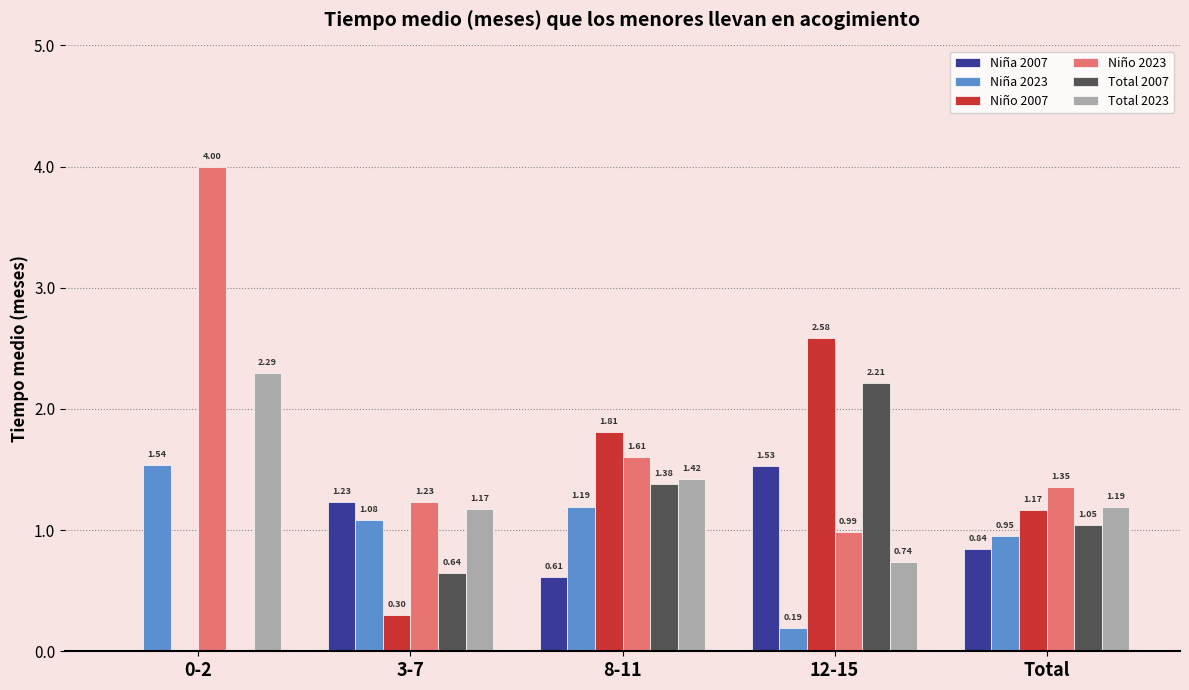

Which series changed the most between 8-11 and 12-15?

Niña 2023